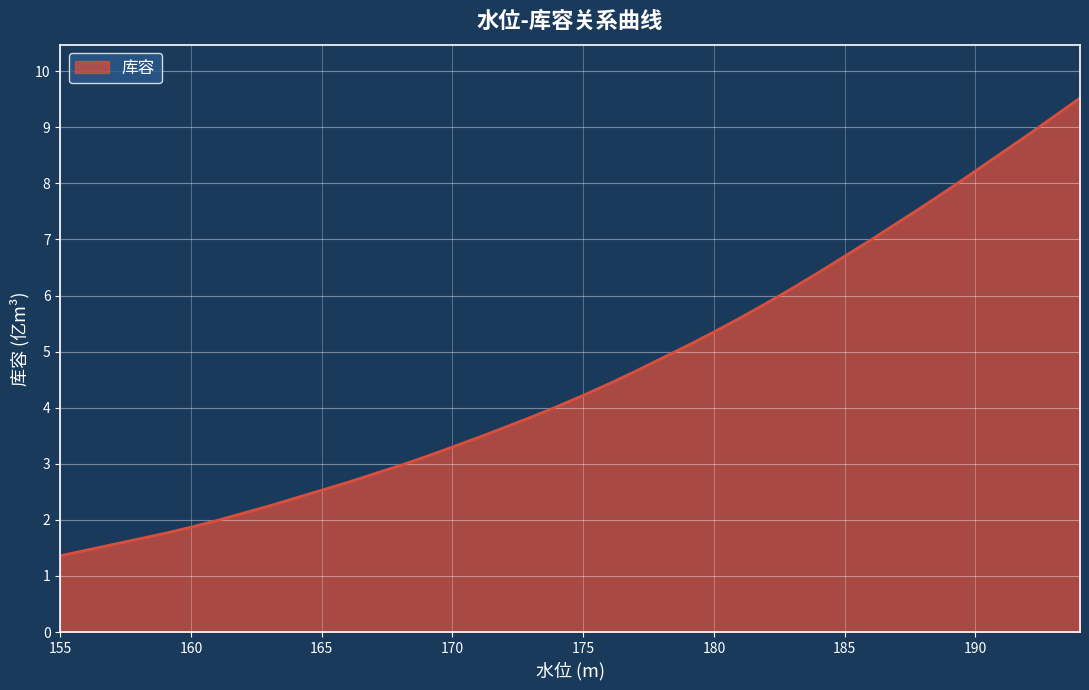

What is the minimum value shown in the chart?

1.4